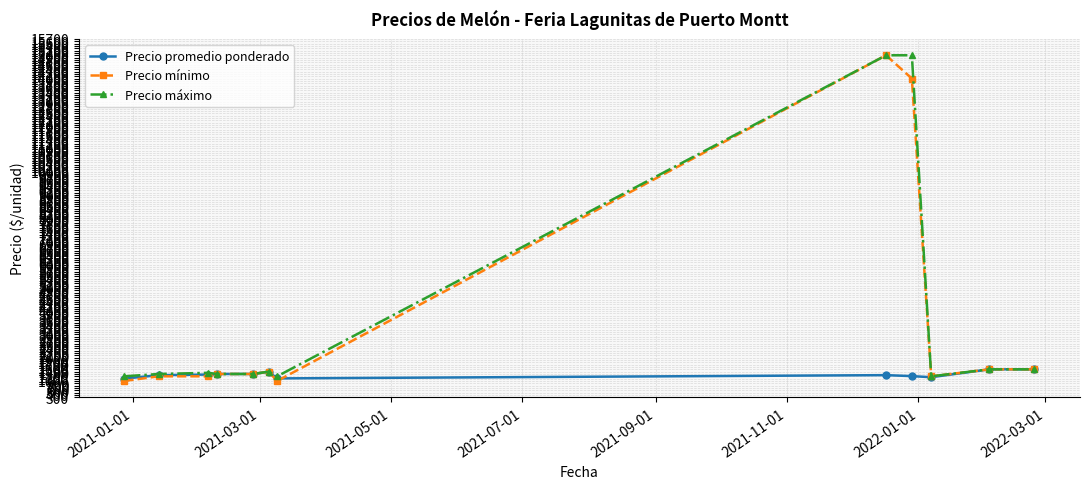

True or false: Precio máximo has more than 0 points higher than both neighbors.

True